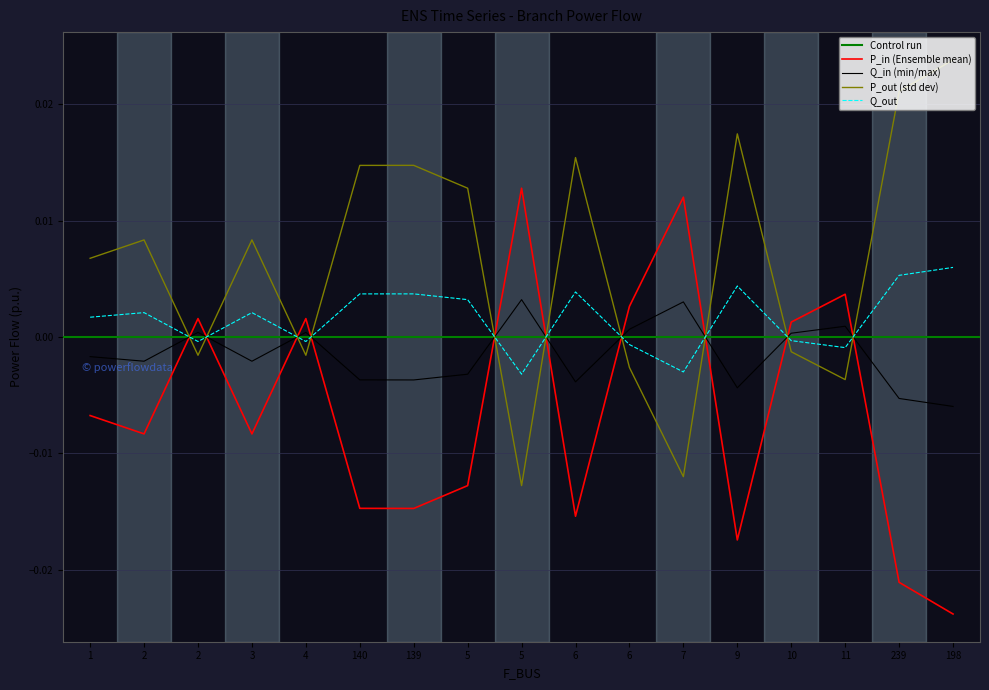

Which category has the lowest value across all series?

198